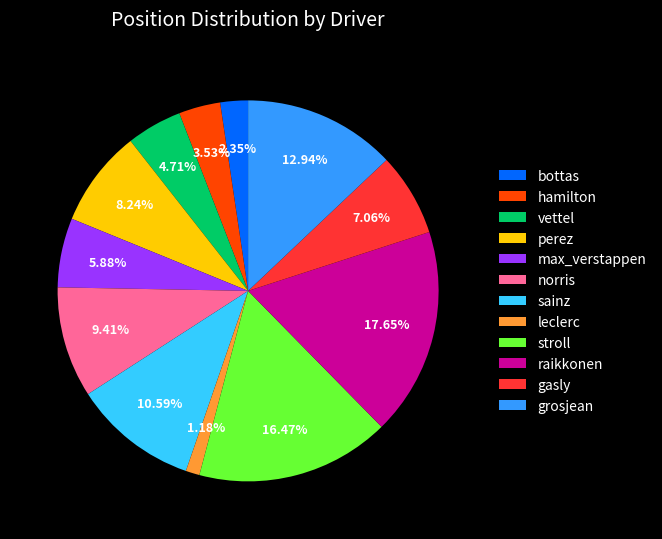

Is the sum of leclerc and perez greater than half?

No